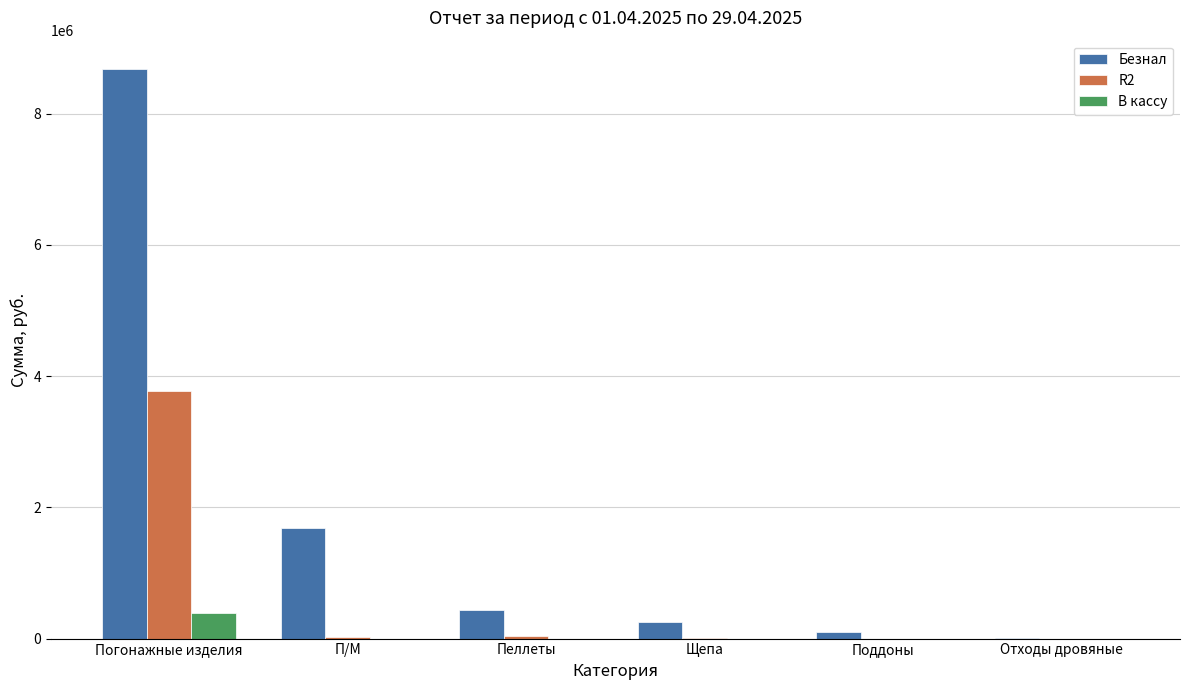

What is the total value across all series at Погонажные изделия?

12846017.5